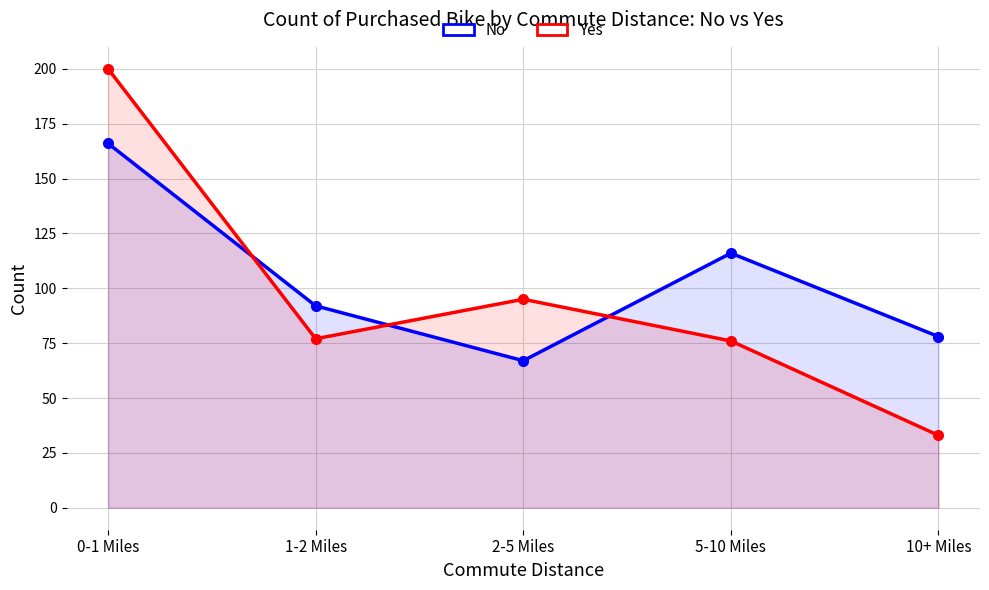

Which series has the largest range (max minus min)?

Yes